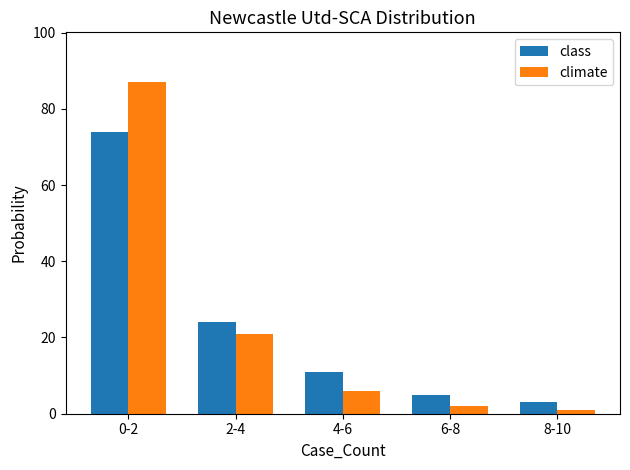

What is the minimum value shown in the chart?

1